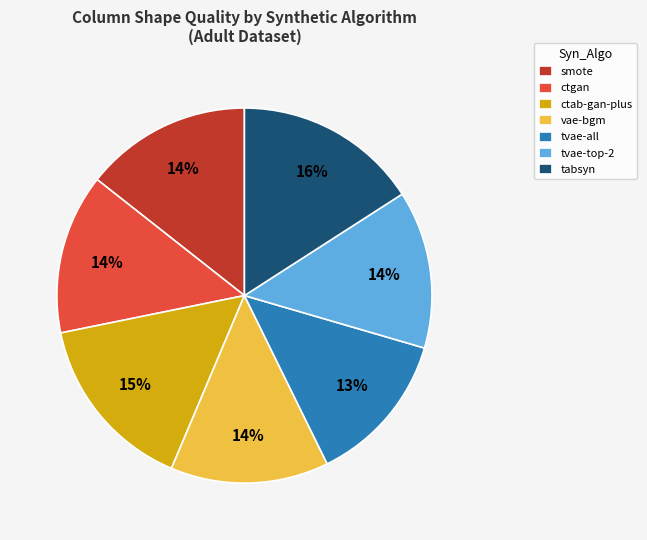

Is tabsyn the majority of the pie?

No